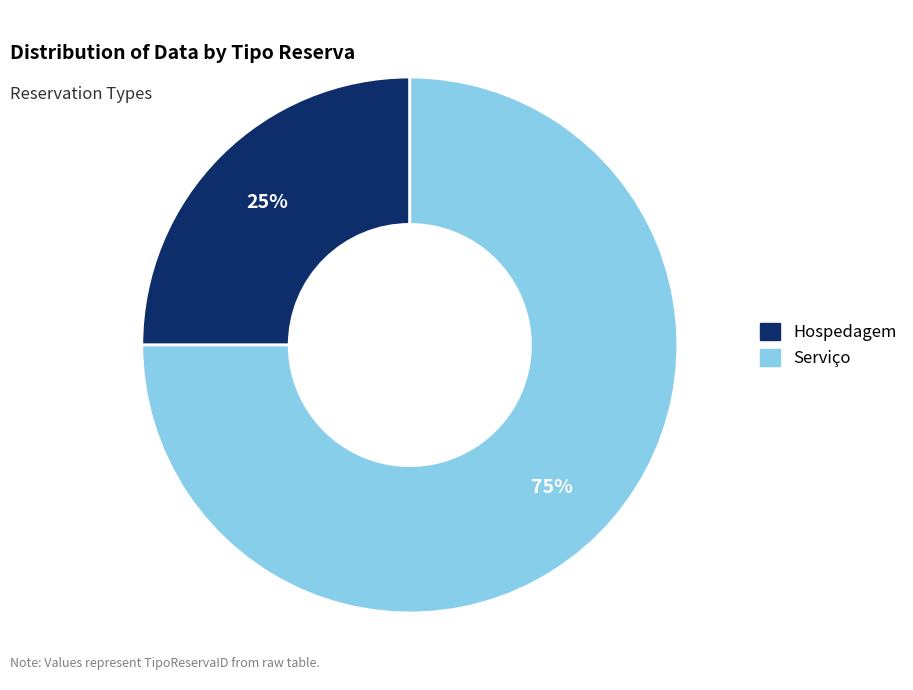

To the nearest percent, what is the difference between the largest and smallest slice percentages?

50%